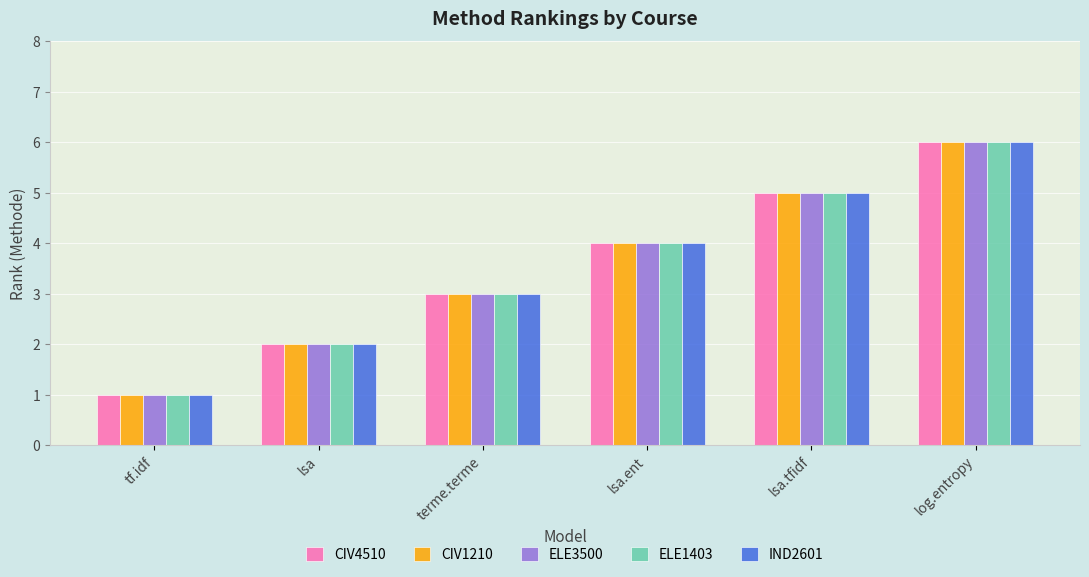

Rank the categories by CIV1210 value from lowest to highest.

tf.idf, lsa, terme.terme, lsa.ent, lsa.tfidf, log.entropy